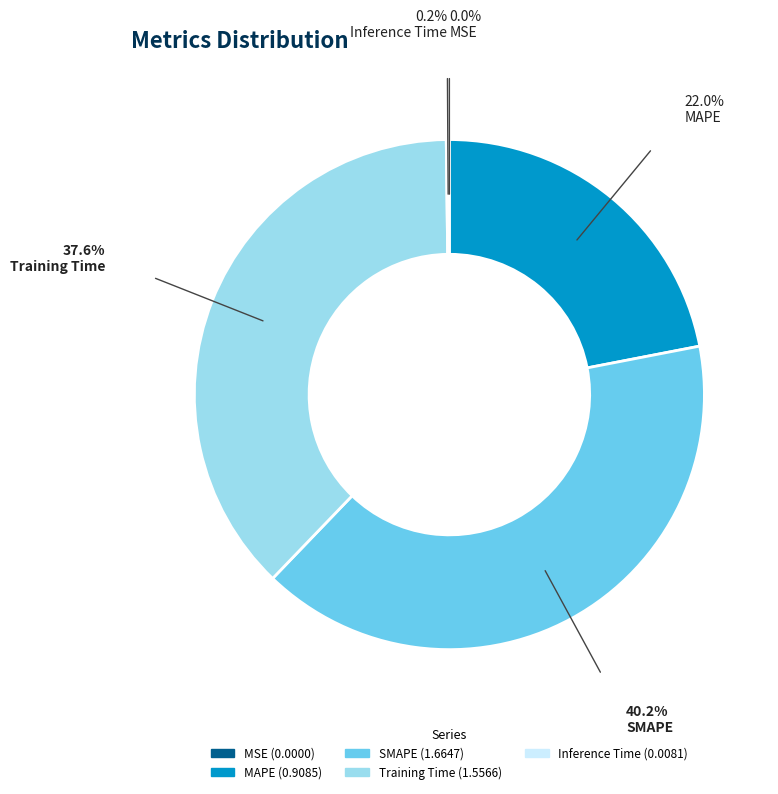

Does any single category account for the majority?

No